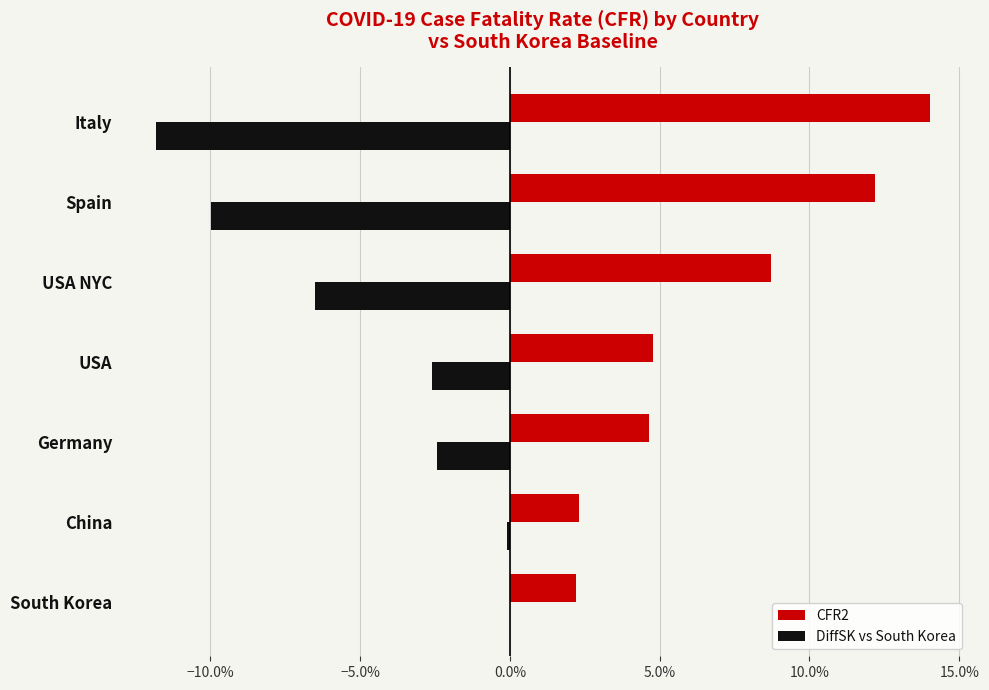

What are all the series names shown in the legend?

CFR2, DiffSK vs South Korea